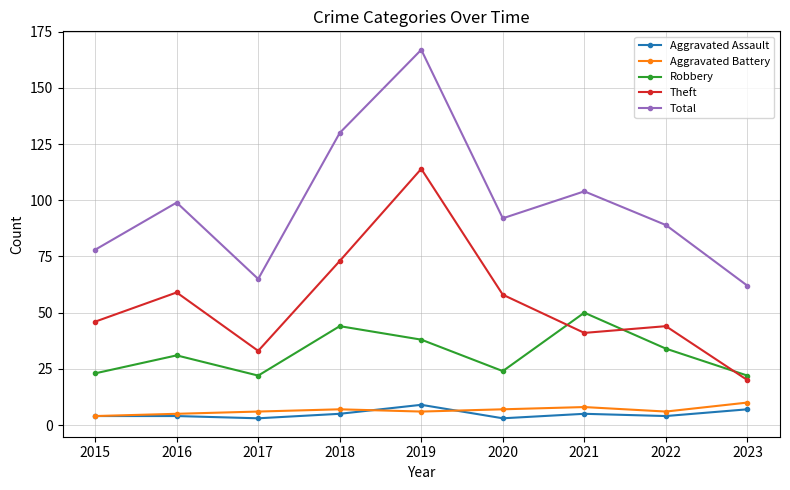

How many distinct data groups are displayed?

5